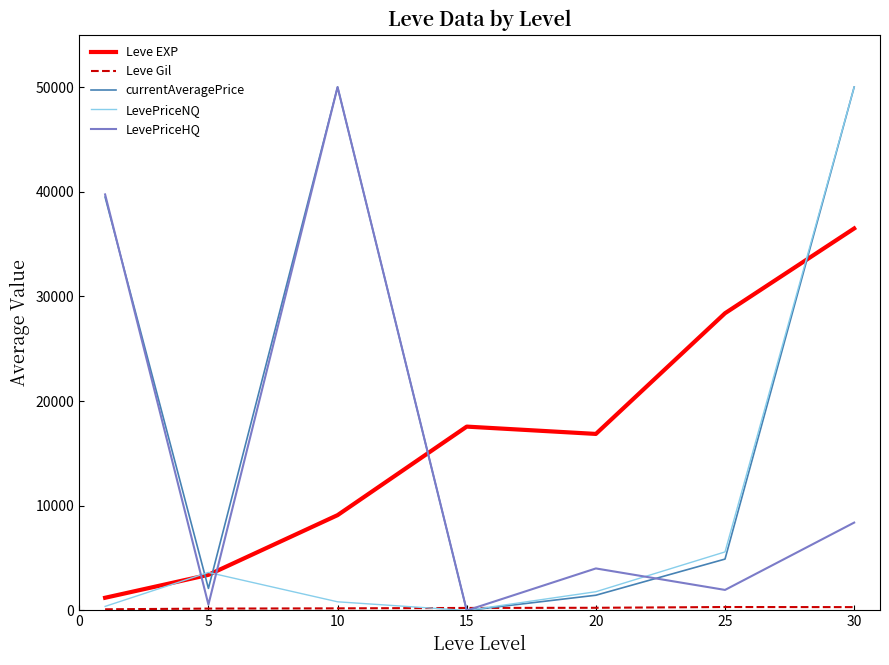

True or false: Leve EXP and LevePriceHQ cross at least once.

True